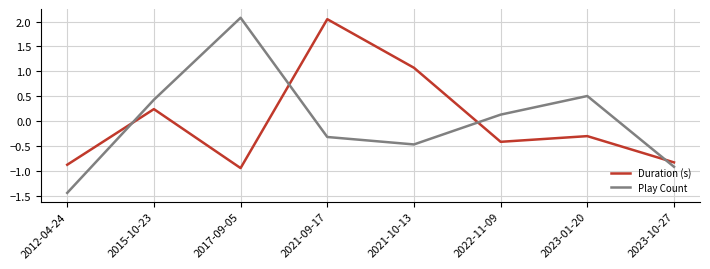

Which category has the lowest value in the Play Count series?

2012-04-24